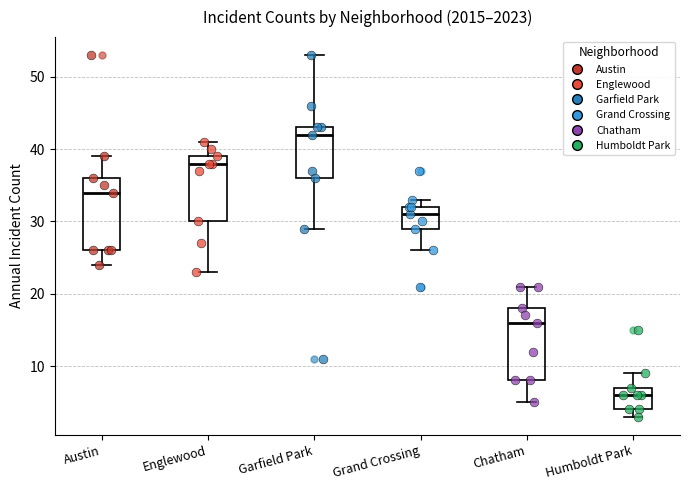

Which box's median line is the highest?

Garfield Park